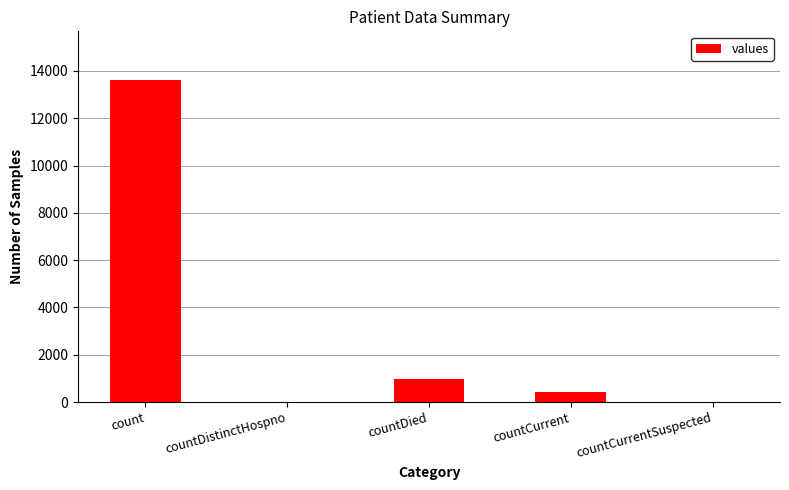

The chart shows a value of 971 at countDied. True or false?

True